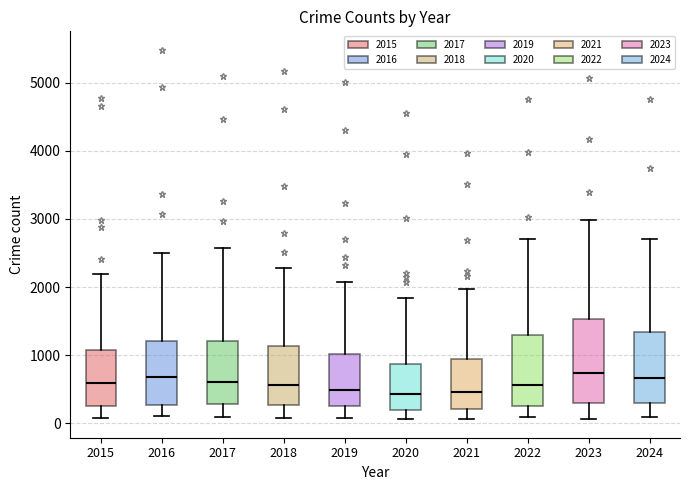

Reading left to right, transcribe this box plot: for each box, give where its median line is, the range the box spans, and where its two whiskers end, as read against the y-axis. The values are not printed on the chart, so give them approximately, as read against the axis.

2015: median 600, box 300 to 1100, whiskers 100 to 2200
2016: median 700, box 300 to 1200, whiskers 100 to 2500
2017: median 600, box 300 to 1200, whiskers 100 to 2600
2018: median 600, box 300 to 1100, whiskers 100 to 2300
2019: median 500, box 300 to 1000, whiskers 100 to 2100
2020: median 400, box 200 to 900, whiskers 100 to 1800
2021: median 500, box 200 to 900, whiskers 100 to 2000
2022: median 600, box 300 to 1300, whiskers 100 to 2700
2023: median 700, box 300 to 1500, whiskers 100 to 3000
2024: median 700, box 300 to 1300, whiskers 100 to 2700